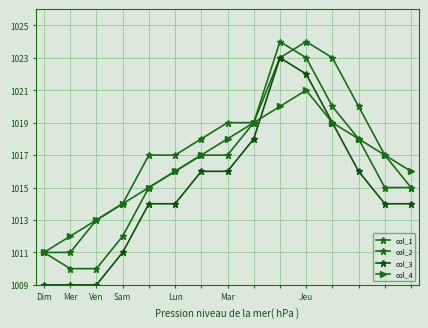

Does the chart have visible grid lines?

Yes